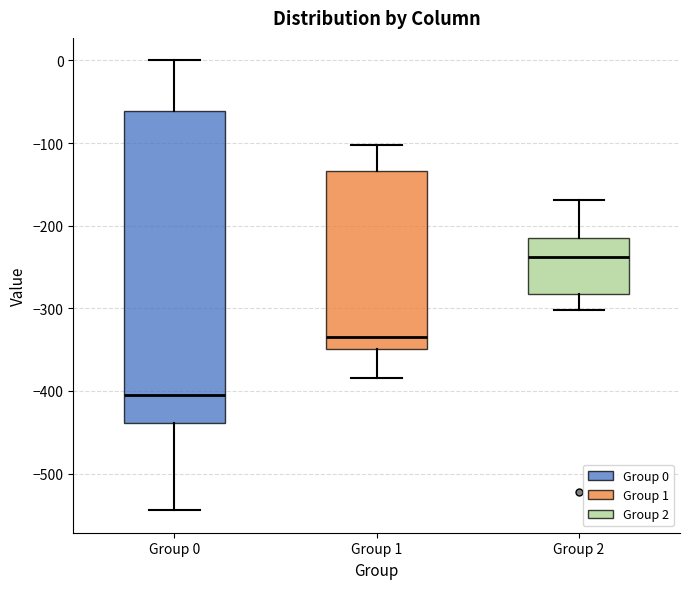

Reading left to right, transcribe this box plot: for each box, give where its median line is, the range the box spans, and where its two whiskers end, as read against the y-axis. The values are not printed on the chart, so give them approximately, as read against the axis.

Group 0: median -400, box -440 to -60, whiskers -540 to 0
Group 1: median -330, box -350 to -130, whiskers -380 to -100
Group 2: median -240, box -280 to -220, whiskers -300 to -170